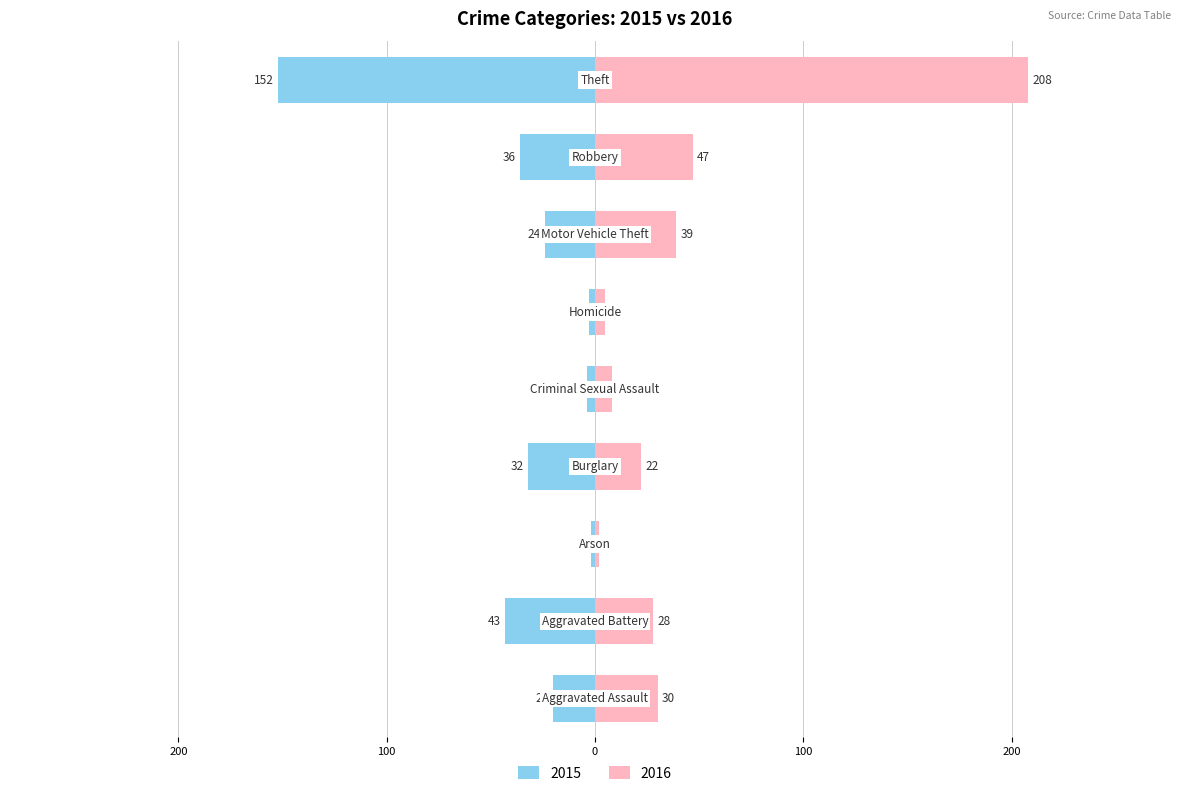

At which label does 2016 reach its peak?

Theft